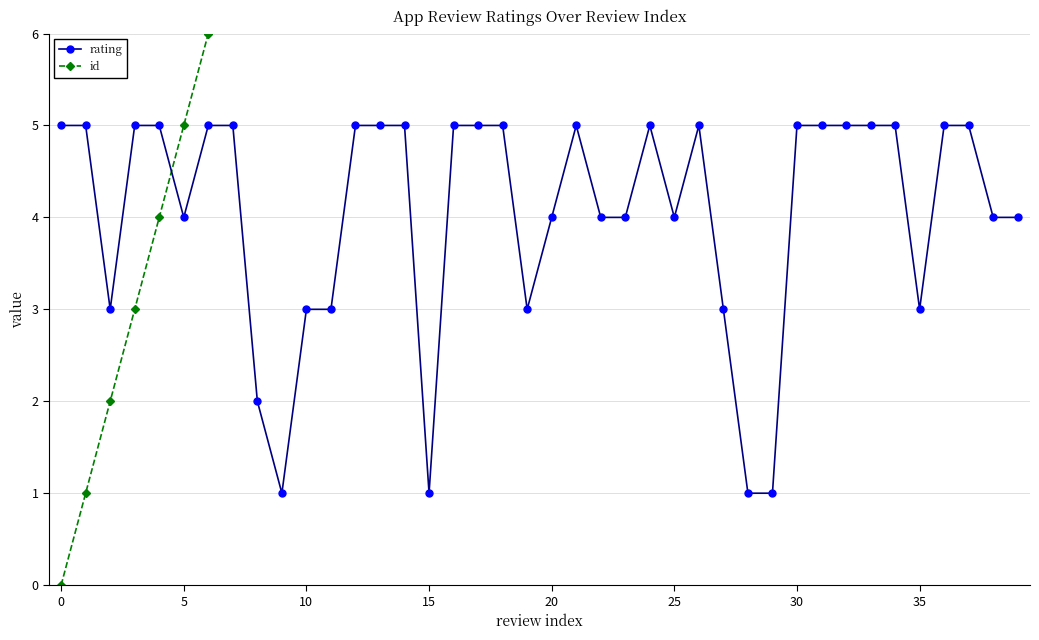

What is the difference between the maximum and minimum values in the rating series?

4